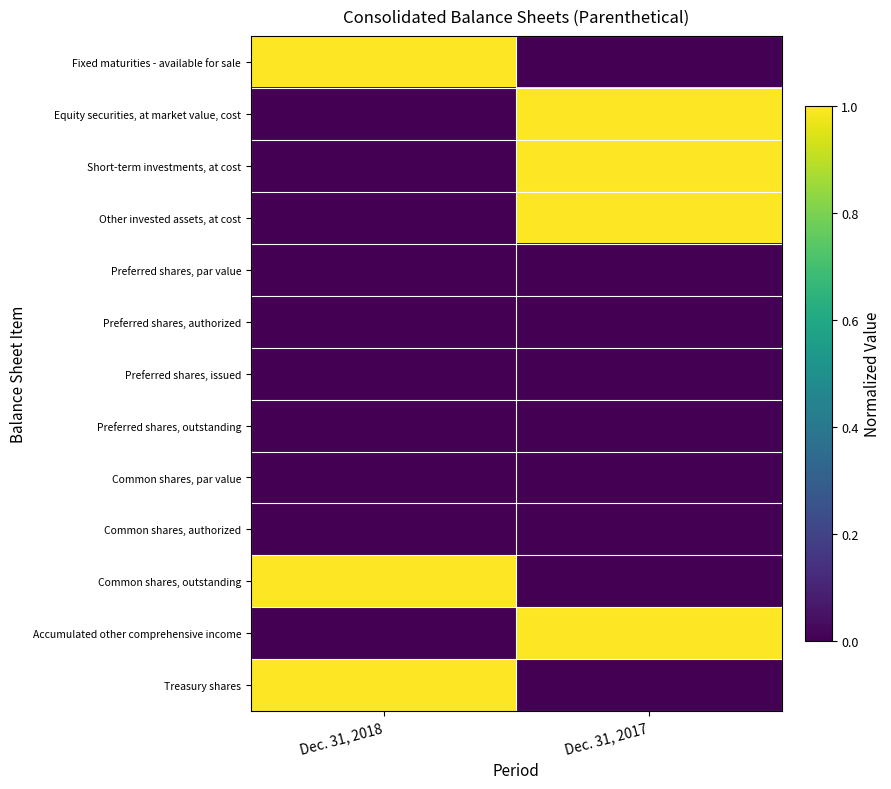

Reading right to left, extract all data points from this chart.

row_0: 0	1
row_1: 1	0
row_2: 1	0
row_3: 1	0
row_4: 0	0
row_5: 0	0
row_6: 0	0
row_7: 0	0
row_8: 0	0
row_9: 0	0
row_10: 0	1
row_11: 1	0
row_12: 0	1